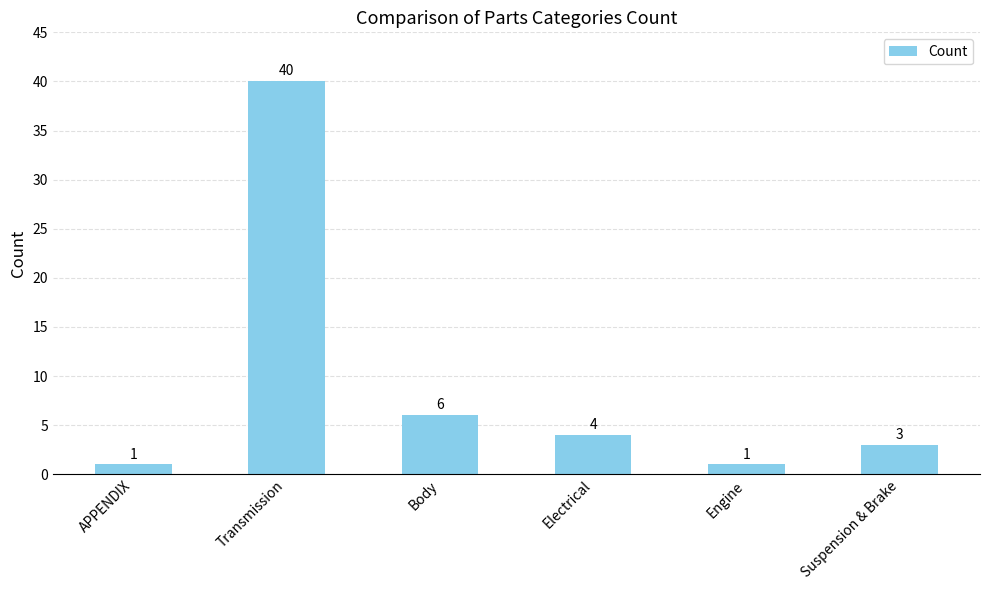

What is the average value?

9